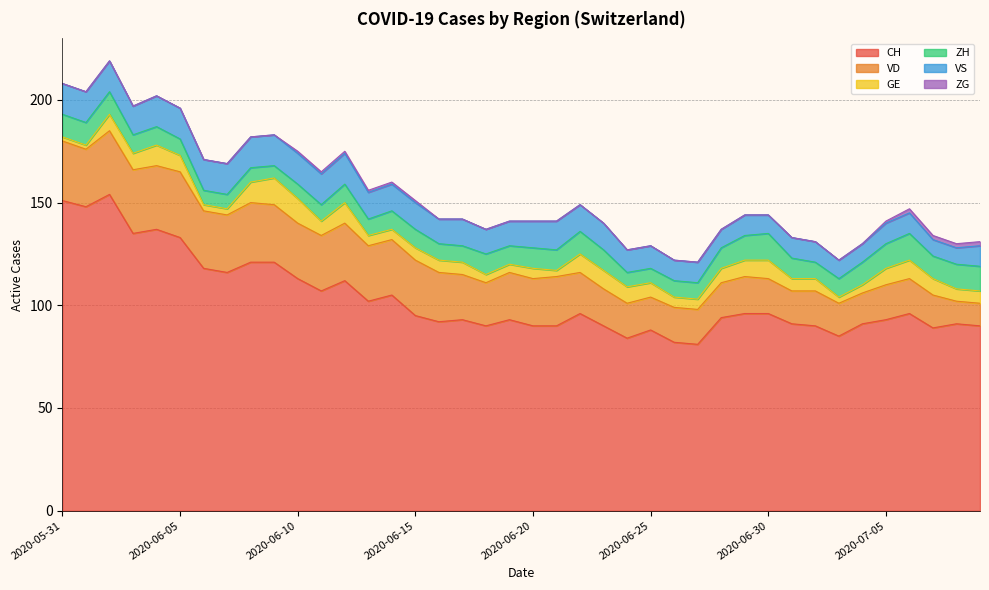

True or false: ZG has more than 1 points higher than both neighbors.

False